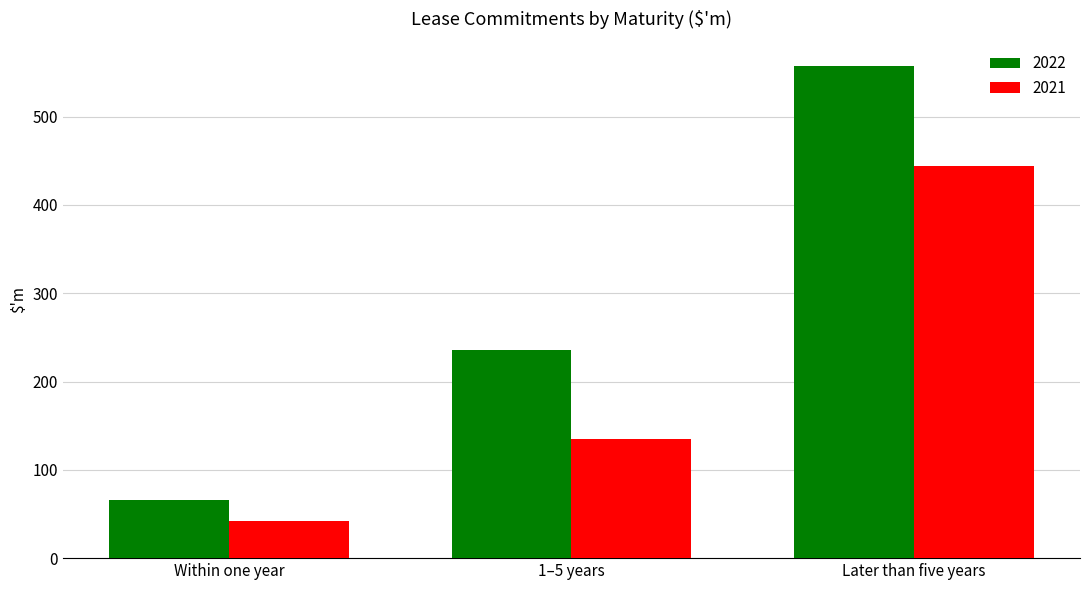

Is it true that 2022 equals 98 at Within one year?

False